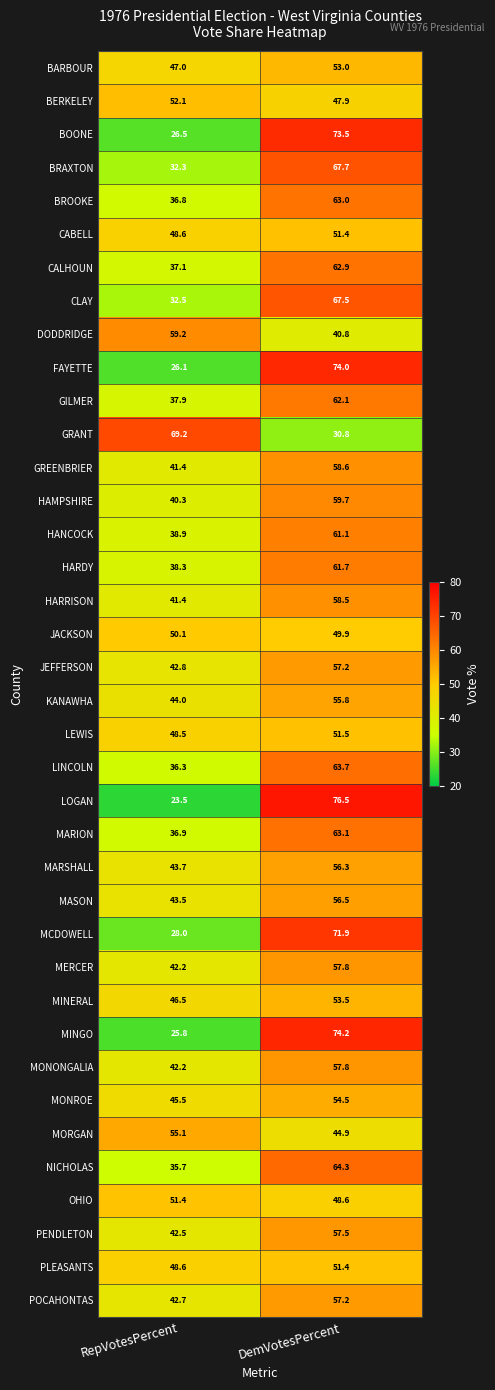

The value of POCAHONTAS at DemVotesPercent is 13.2. True or false?

False